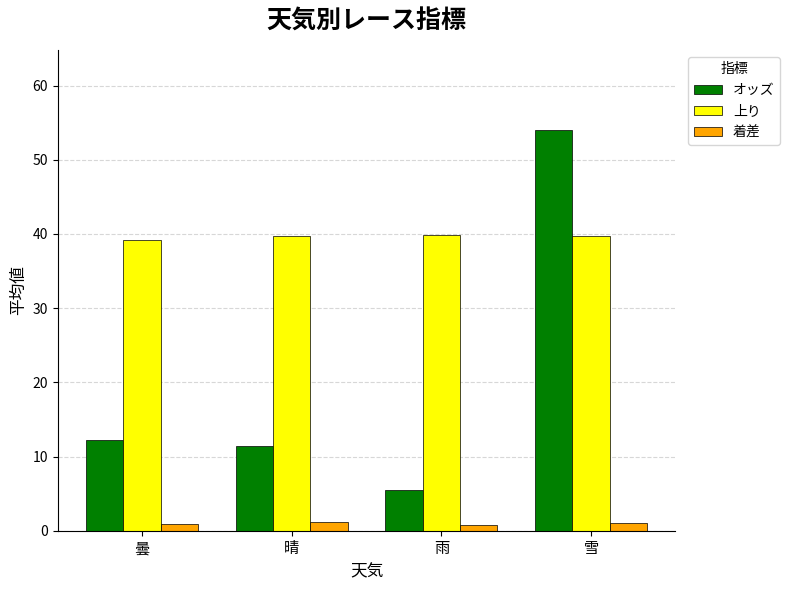

At 曇, list the series in order from largest to smallest.

上り, オッズ, 着差